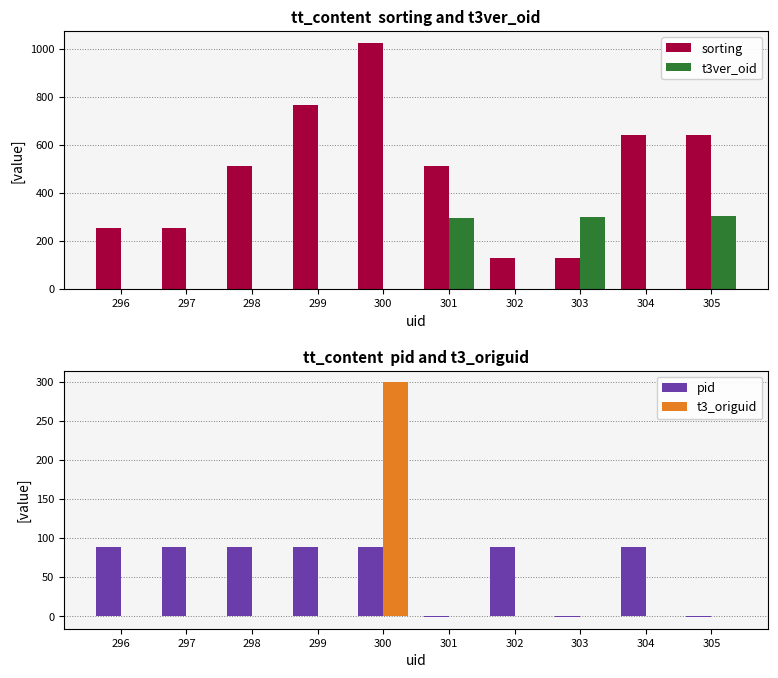

Which series changed the most between 296 and 301?

t3ver_oid